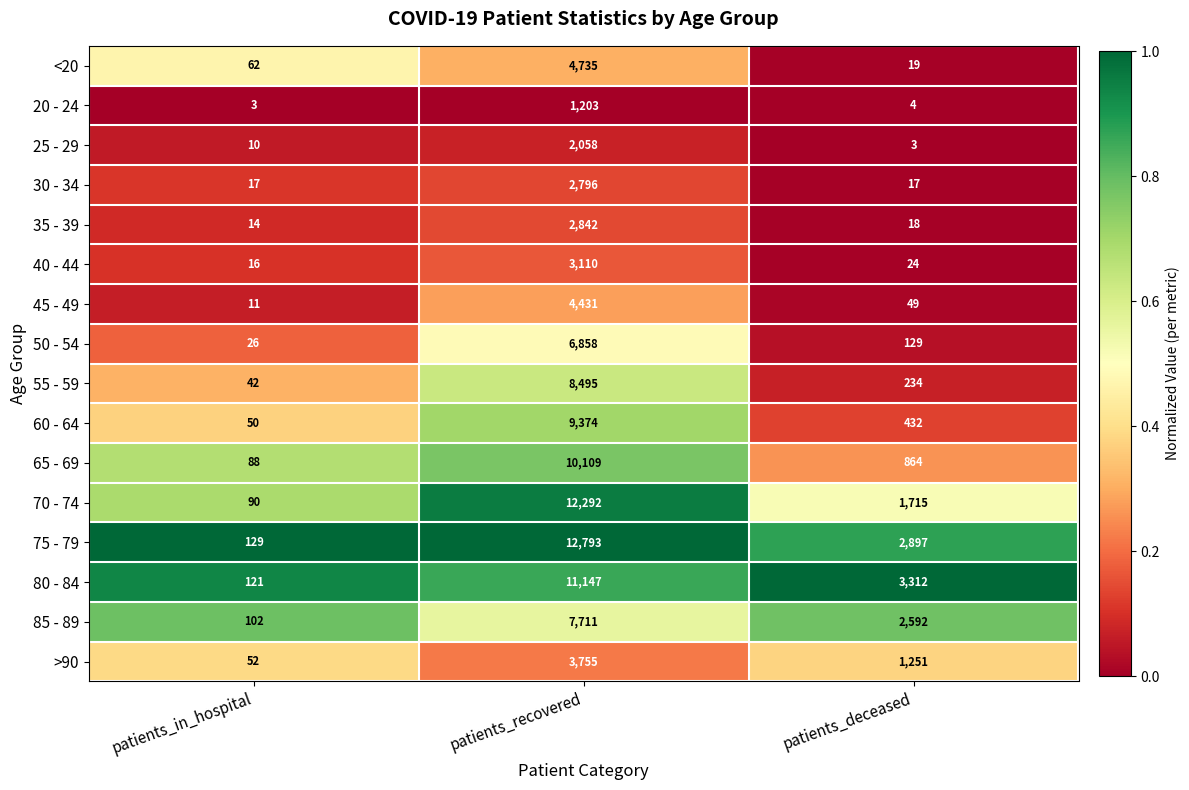

How many distinct data groups are displayed?

16